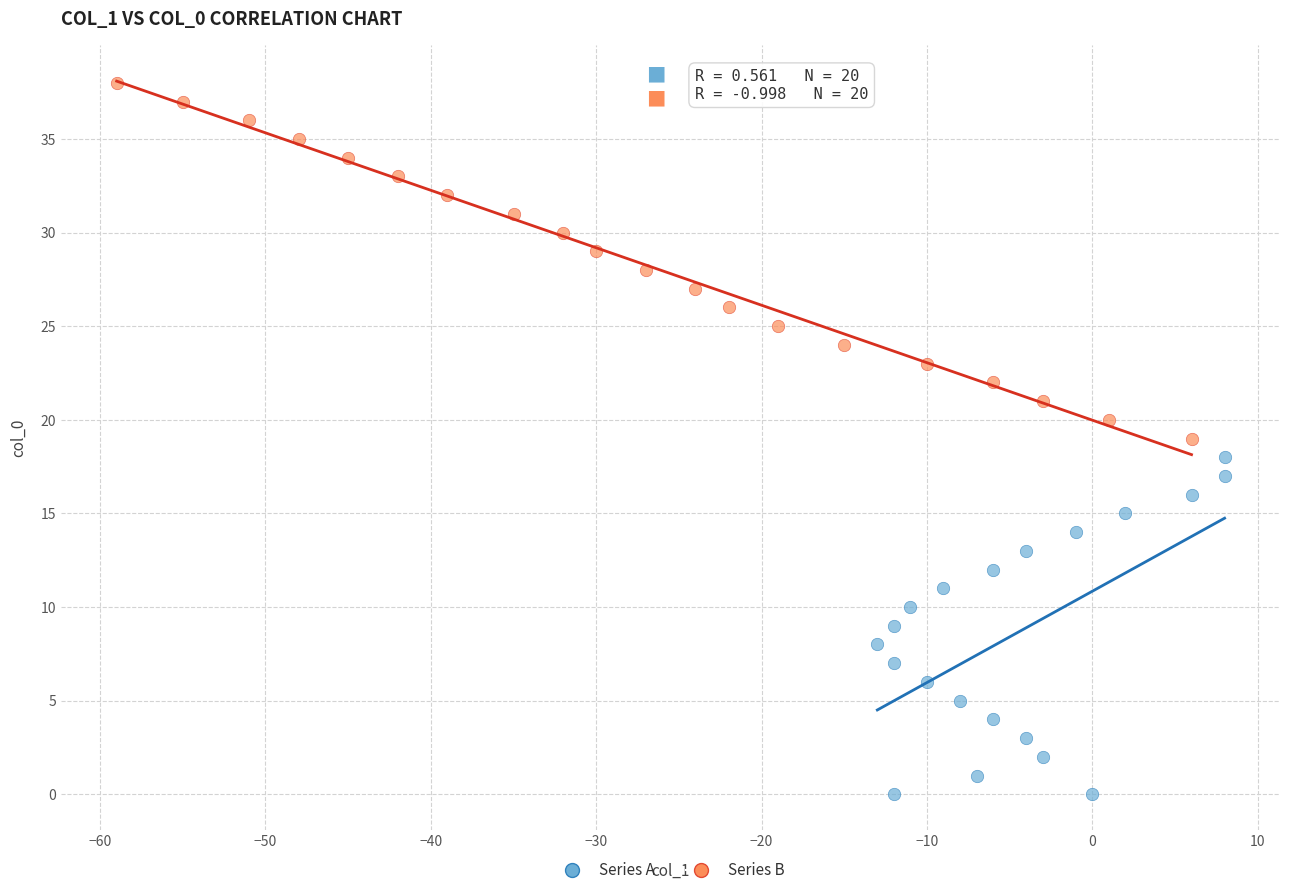

Which series has the widest spread of Y values?

Series B